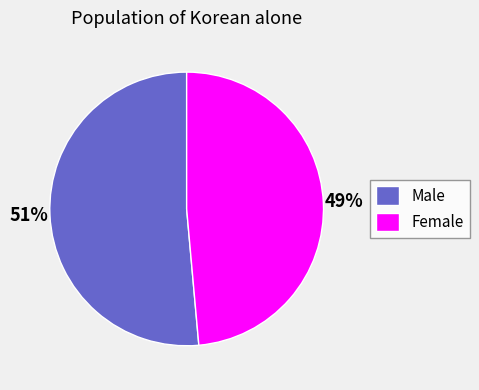

The Female slice represents 40% of the pie. True or false?

False